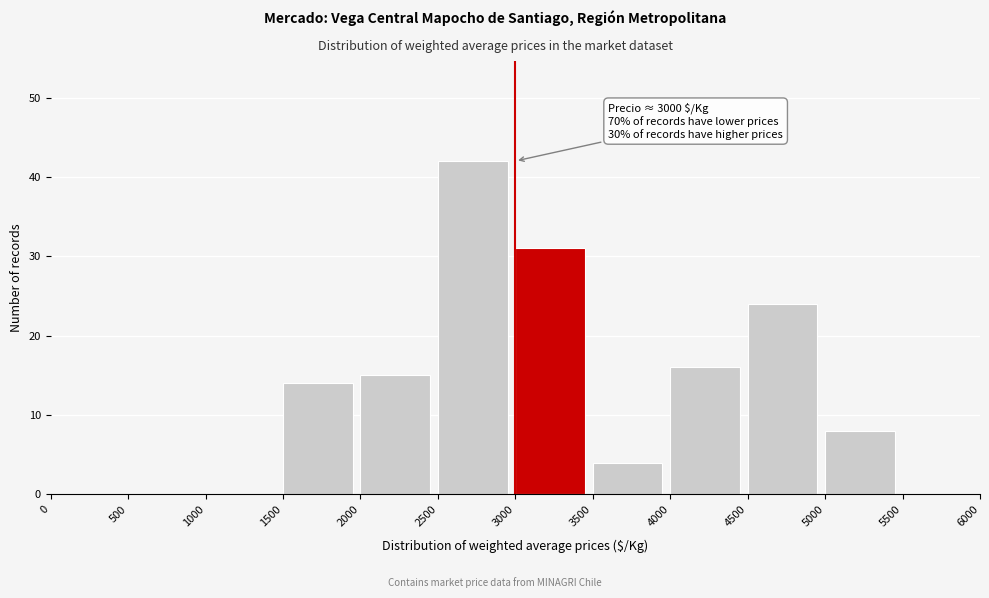

Over which range of the x-axis is the bar tallest?

2500 to 3000